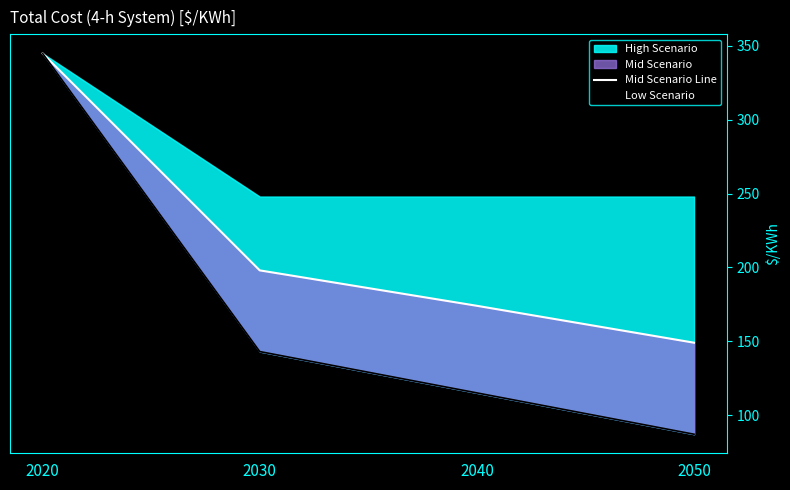

At how many categories does at least one series exceed 153?

3